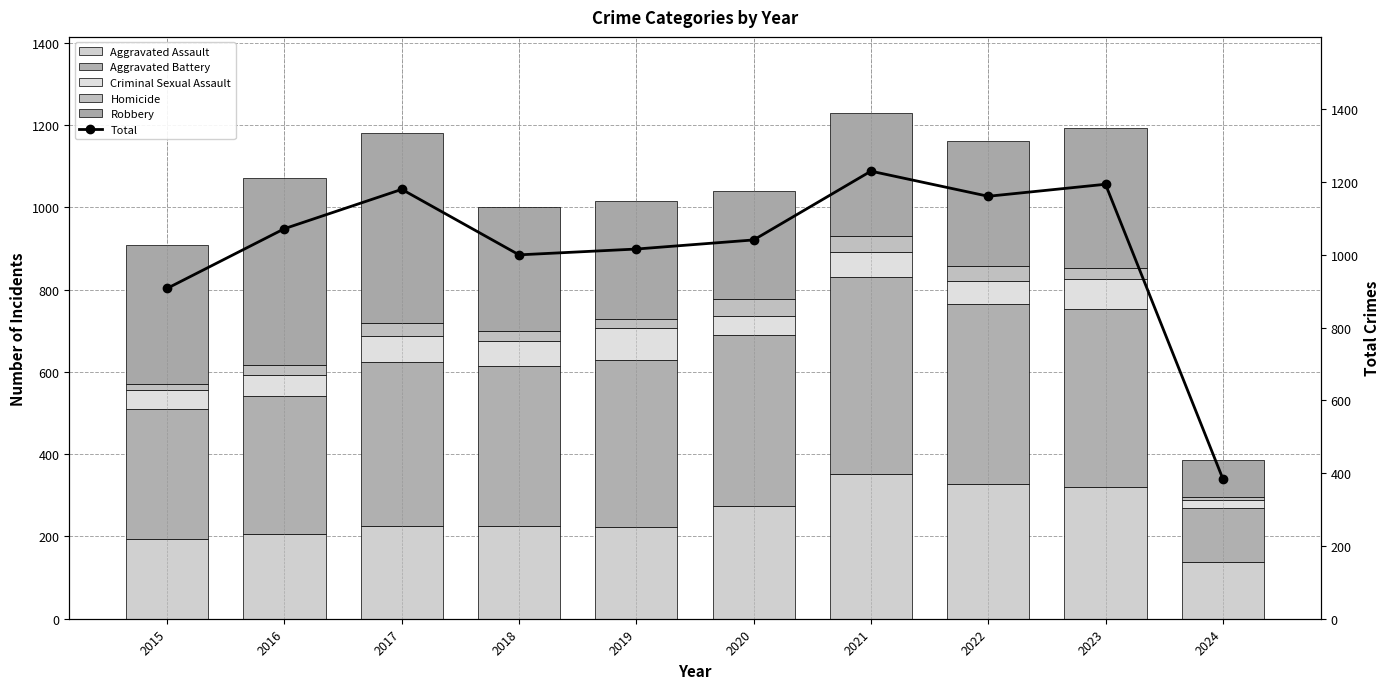

Reading right to left, what are all the values shown in this chart?

Aggravated Assault: 139	320	327	352	273	223	225	225	206	194
Aggravated Battery: 129	432	439	479	416	407	389	400	336	316
Criminal Sexual Assault: 21	73	55	61	48	77	60	62	50	46
Homicide: 6	28	36	38	41	22	25	33	26	15
Robbery: 90	341	304	300	263	287	301	460	454	337
Total: 385	1194	1161	1230	1041	1016	1000	1180	1072	908